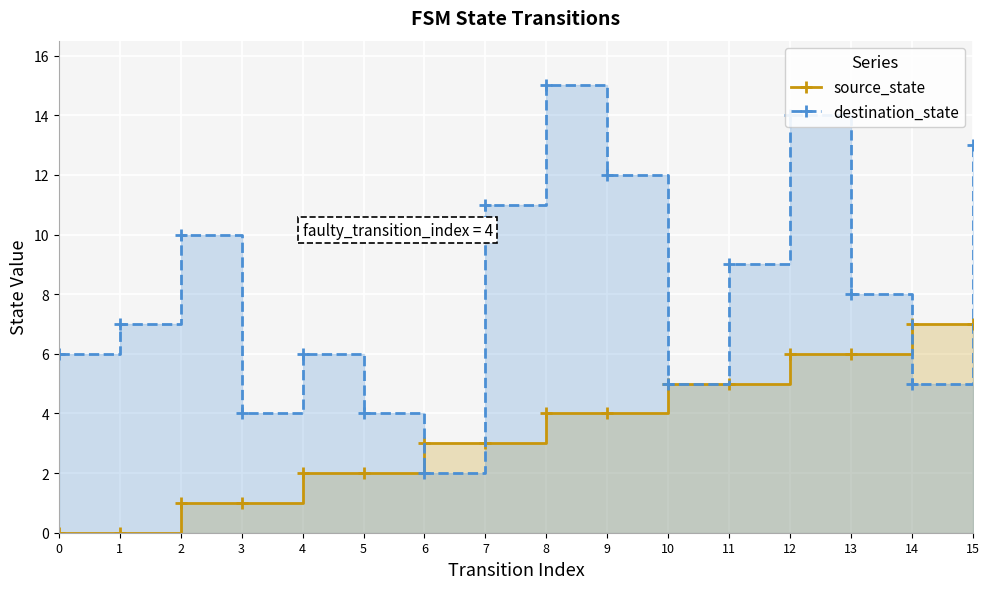

Is the value of source_state at 14 greater than the value of destination_state at 1?

No